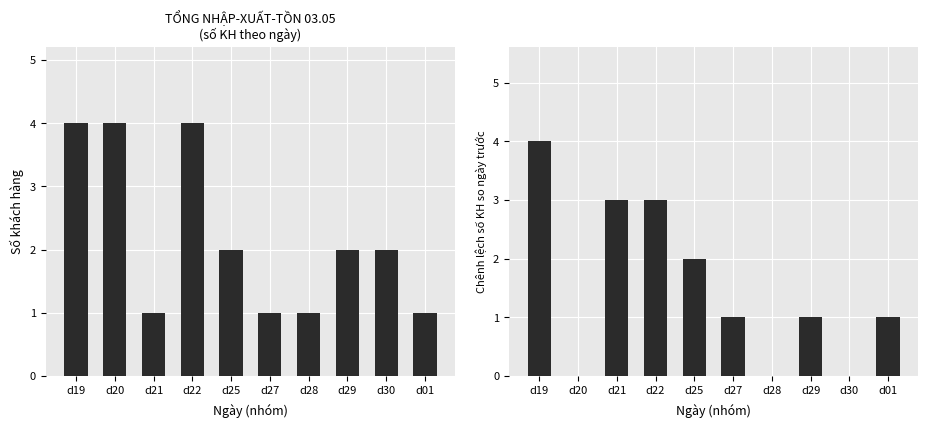

Between d19 and d25, which series saw the biggest shift?

Tổng SL